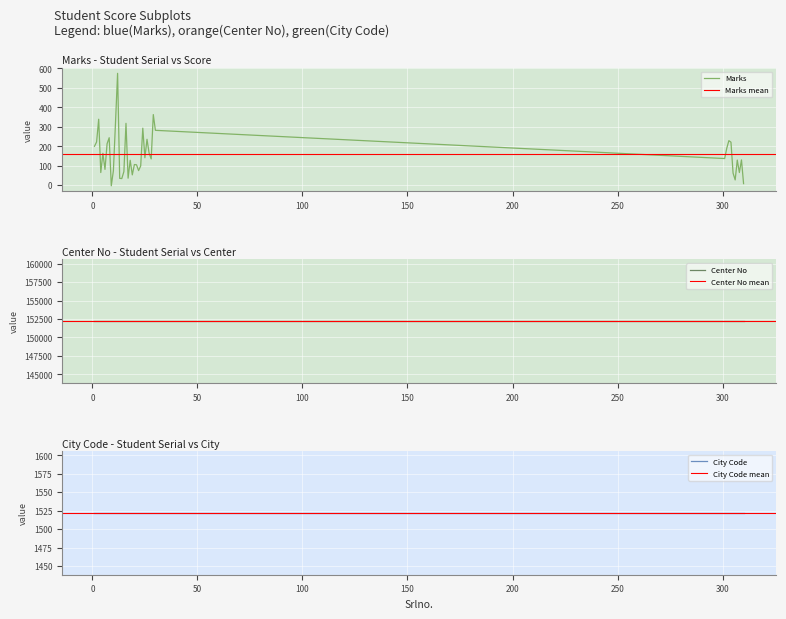

At how many categories does at least one series exceed 76394?

40